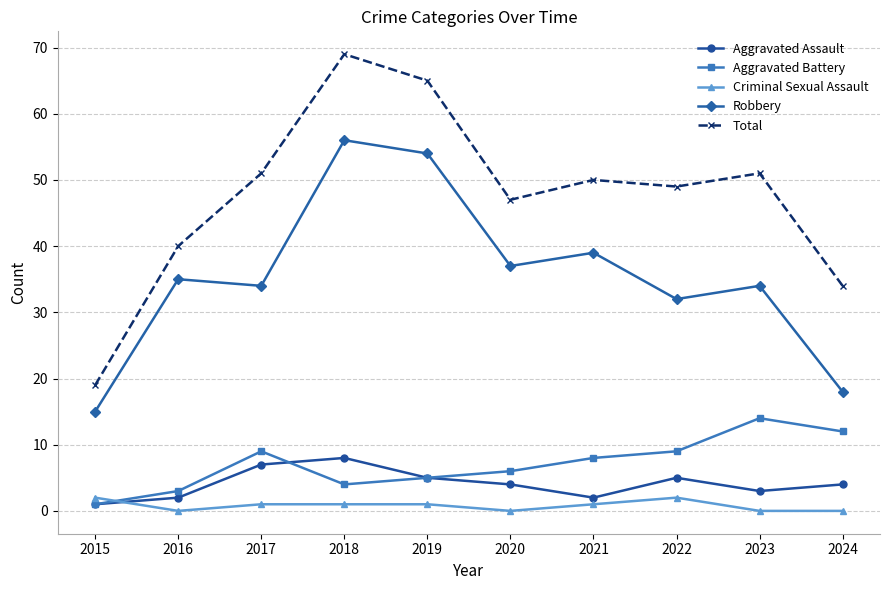

Reading right to left, list all the values displayed in this chart.

Aggravated Assault: 2024=4	2023=3	2022=5	2021=2	2020=4	2019=5	2018=8	2017=7	2016=2	2015=1
Aggravated Battery: 2024=12	2023=14	2022=9	2021=8	2020=6	2019=5	2018=4	2017=9	2016=3	2015=1
Criminal Sexual Assault: 2024=0	2023=0	2022=2	2021=1	2020=0	2019=1	2018=1	2017=1	2016=0	2015=2
Robbery: 2024=18	2023=34	2022=32	2021=39	2020=37	2019=54	2018=56	2017=34	2016=35	2015=15
Total: 2024=34	2023=51	2022=49	2021=50	2020=47	2019=65	2018=69	2017=51	2016=40	2015=19